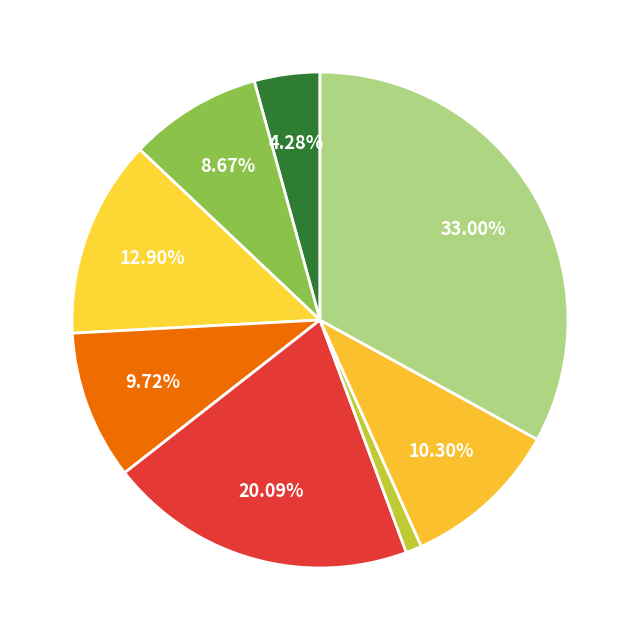

How many segments does this pie chart have?

8